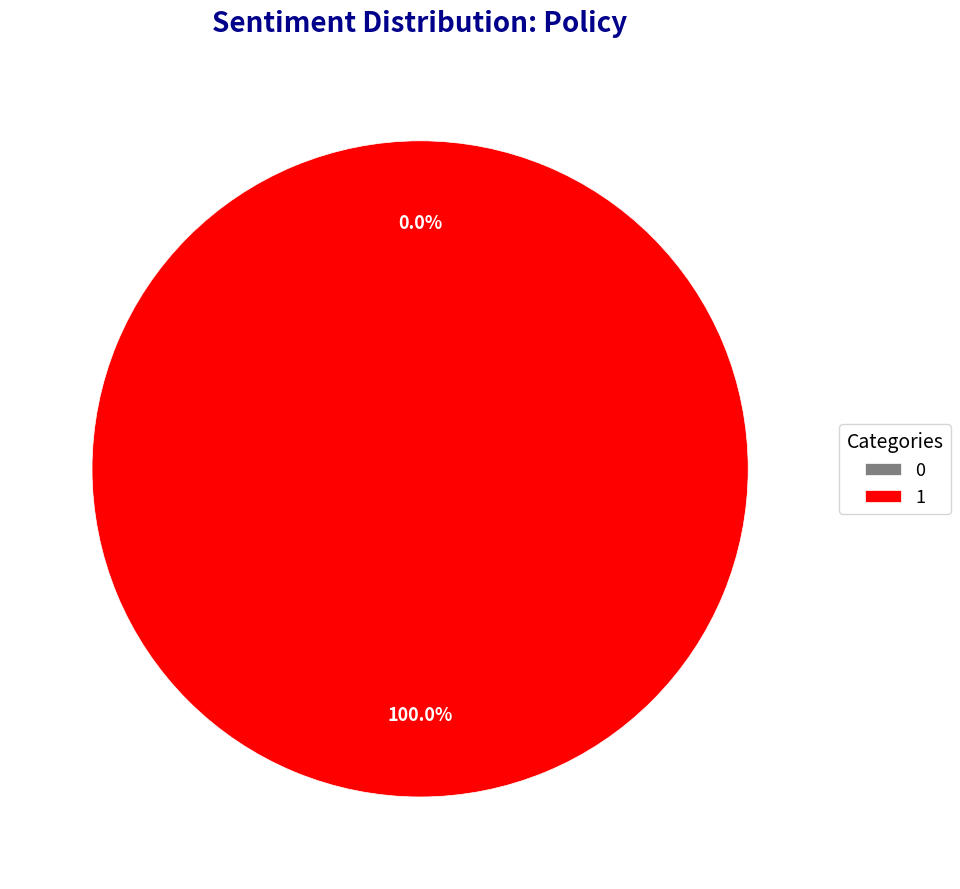

How many segments does this pie chart have?

2